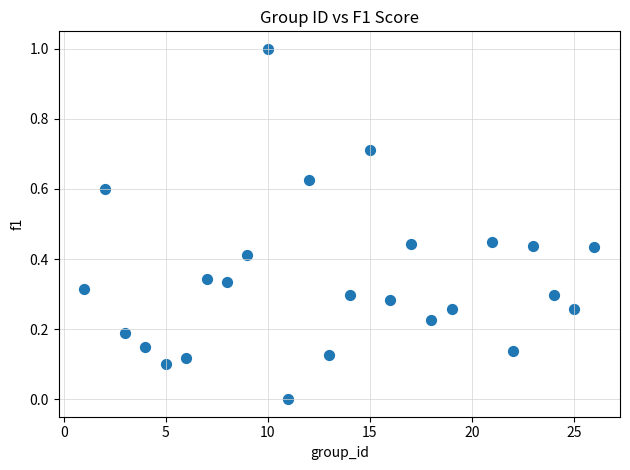

What is the range of Y values (max minus min)?

1.0